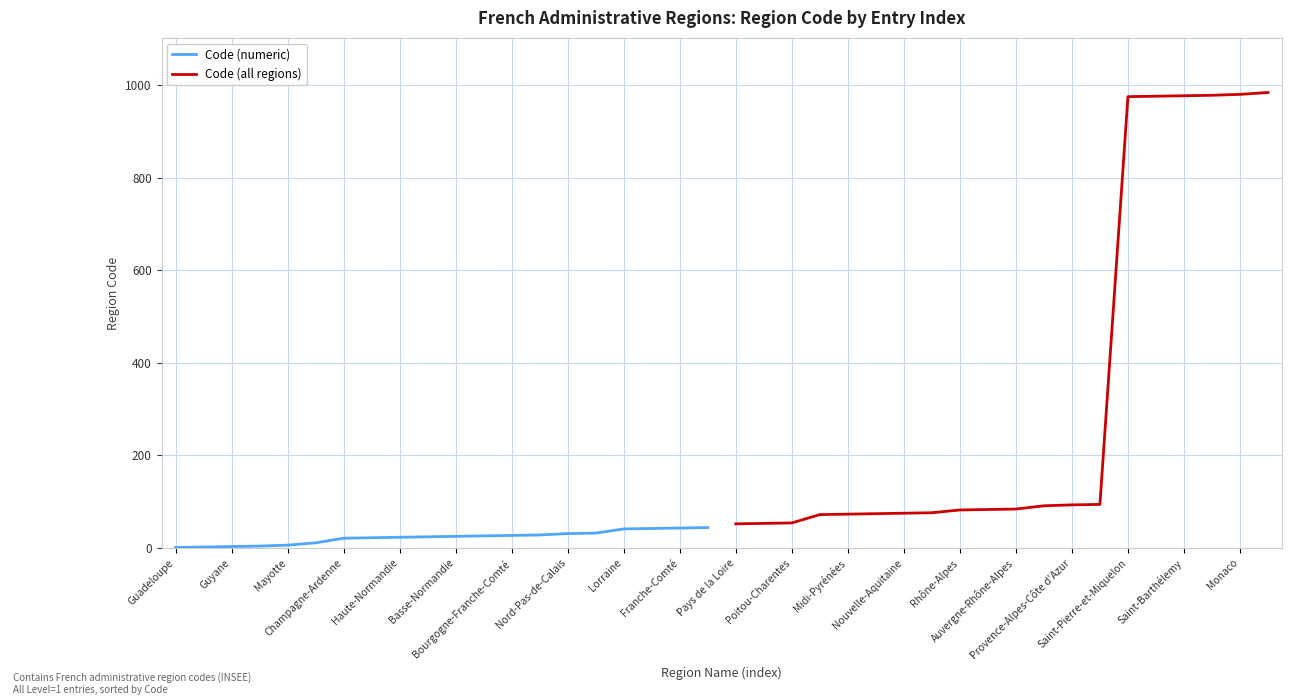

Is it true that Code (all regions) equals 136 at Nouvelle-Aquitaine?

False